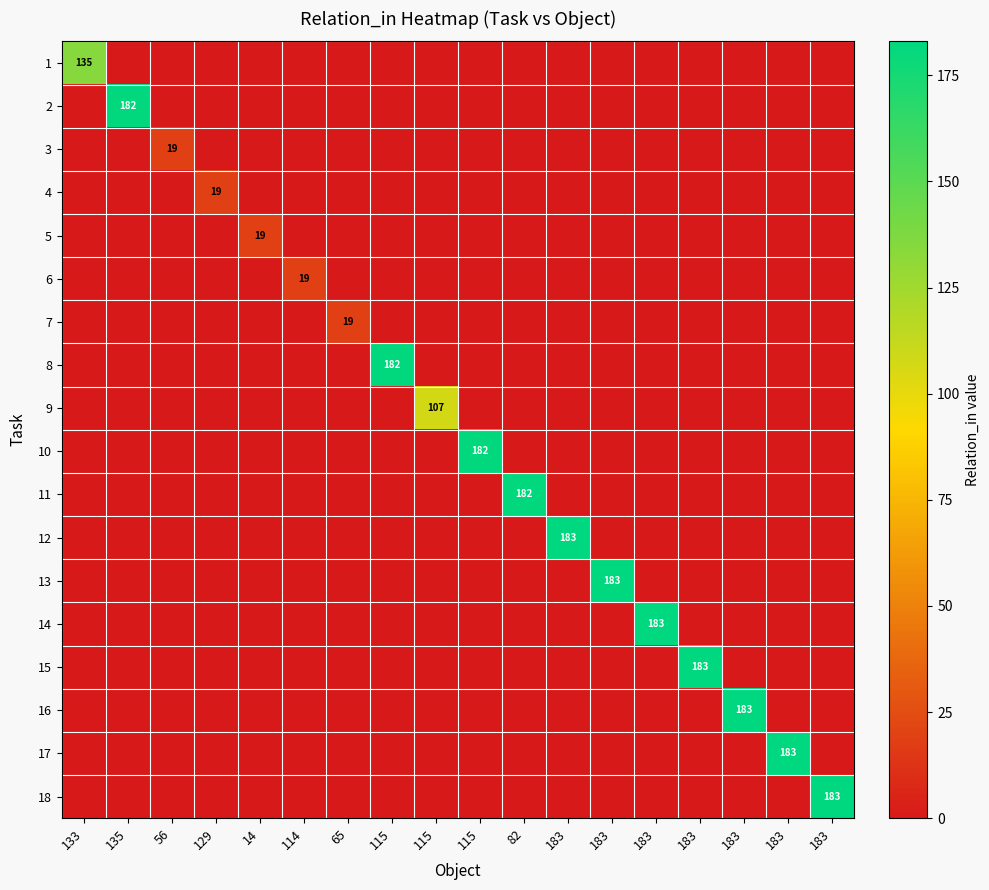

At 183, list the series in order from smallest to largest.

row_0, row_1, row_2, row_3, row_4, row_5, row_6, row_7, row_8, row_9, row_10, row_12, row_13, row_14, row_15, row_16, row_17, row_11